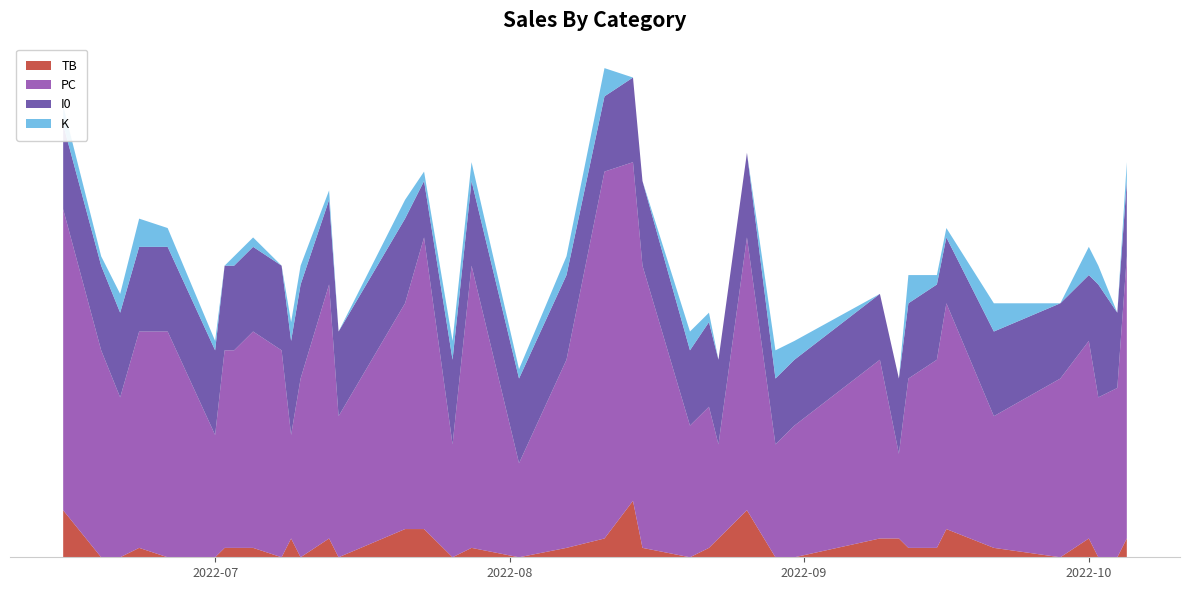

Reading left to right, what are all the values shown in this chart?

TB: 2022-10-05=2	2022-10-04=0	2022-10-02=0	2022-10-01=2	2022-09-28=0	2022-09-21=1	2022-09-16=3	2022-09-15=1	2022-09-12=1	2022-09-11=2	2022-09-09=2	2022-08-31=0	2022-08-29=0	2022-08-26=5	2022-08-23=2	2022-08-22=1	2022-08-20=0	2022-08-15=1	2022-08-14=6	2022-08-11=2	2022-08-07=1	2022-08-02=0	2022-07-28=1	2022-07-26=0	2022-07-23=3	2022-07-21=3	2022-07-14=0	2022-07-13=2	2022-07-10=0	2022-07-09=2	2022-07-08=0	2022-07-05=1	2022-07-03=1	2022-07-02=1	2022-07-01=0	2022-06-26=0	2022-06-23=1	2022-06-21=0	2022-06-19=0	2022-06-15=5
PC: 2022-10-05=30	2022-10-04=18	2022-10-02=17	2022-10-01=21	2022-09-28=19	2022-09-21=14	2022-09-16=24	2022-09-15=20	2022-09-12=18	2022-09-11=9	2022-09-09=19	2022-08-31=14	2022-08-29=12	2022-08-26=29	2022-08-23=10	2022-08-22=15	2022-08-20=14	2022-08-15=30	2022-08-14=36	2022-08-11=39	2022-08-07=20	2022-08-02=10	2022-07-28=30	2022-07-26=12	2022-07-23=31	2022-07-21=24	2022-07-14=15	2022-07-13=27	2022-07-10=19	2022-07-09=11	2022-07-08=22	2022-07-05=23	2022-07-03=21	2022-07-02=21	2022-07-01=13	2022-06-26=24	2022-06-23=23	2022-06-21=17	2022-06-19=22	2022-06-15=32
I0: 2022-10-05=8	2022-10-04=8	2022-10-02=12	2022-10-01=7	2022-09-28=8	2022-09-21=9	2022-09-16=7	2022-09-15=8	2022-09-12=8	2022-09-11=8	2022-09-09=7	2022-08-31=7	2022-08-29=7	2022-08-26=9	2022-08-23=9	2022-08-22=9	2022-08-20=8	2022-08-15=9	2022-08-14=9	2022-08-11=8	2022-08-07=9	2022-08-02=9	2022-07-28=9	2022-07-26=9	2022-07-23=6	2022-07-21=9	2022-07-14=9	2022-07-13=9	2022-07-10=10	2022-07-09=10	2022-07-08=9	2022-07-05=9	2022-07-03=9	2022-07-02=9	2022-07-01=9	2022-06-26=9	2022-06-23=9	2022-06-21=9	2022-06-19=9	2022-06-15=9
K: 2022-10-05=2	2022-10-04=0	2022-10-02=2	2022-10-01=3	2022-09-28=0	2022-09-21=3	2022-09-16=1	2022-09-15=1	2022-09-12=3	2022-09-11=0	2022-09-09=0	2022-08-31=2	2022-08-29=3	2022-08-26=0	2022-08-23=0	2022-08-22=1	2022-08-20=2	2022-08-15=0	2022-08-14=0	2022-08-11=3	2022-08-07=2	2022-08-02=1	2022-07-28=2	2022-07-26=2	2022-07-23=1	2022-07-21=2	2022-07-14=0	2022-07-13=1	2022-07-10=2	2022-07-09=2	2022-07-08=0	2022-07-05=1	2022-07-03=1	2022-07-02=0	2022-07-01=1	2022-06-26=2	2022-06-23=3	2022-06-21=2	2022-06-19=1	2022-06-15=2